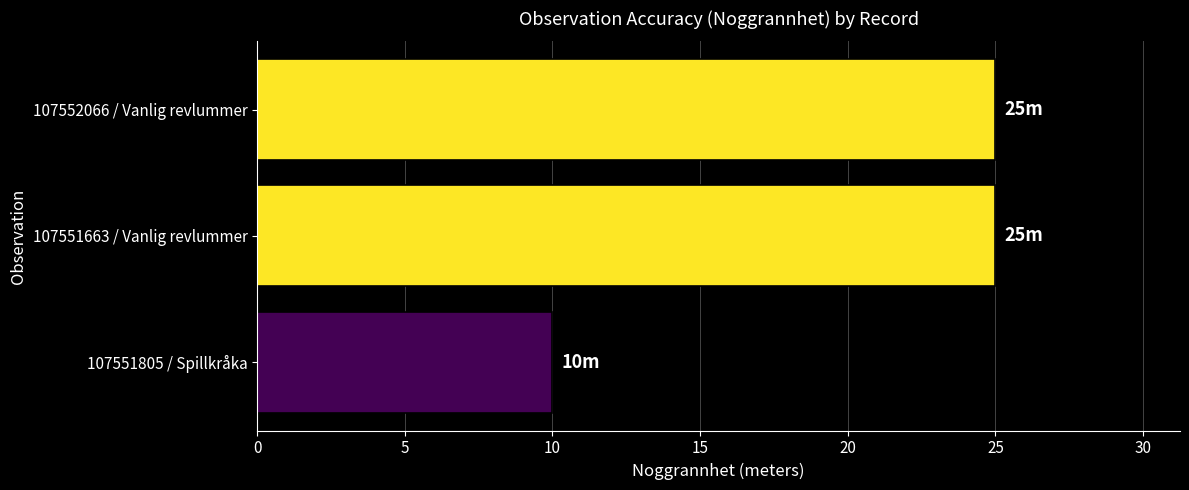

What is the value of the 3rd bar from the top?

10